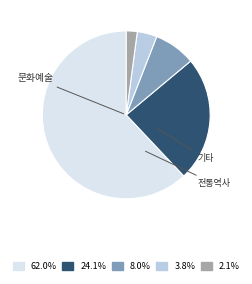

Is there a majority slice in this chart?

Yes